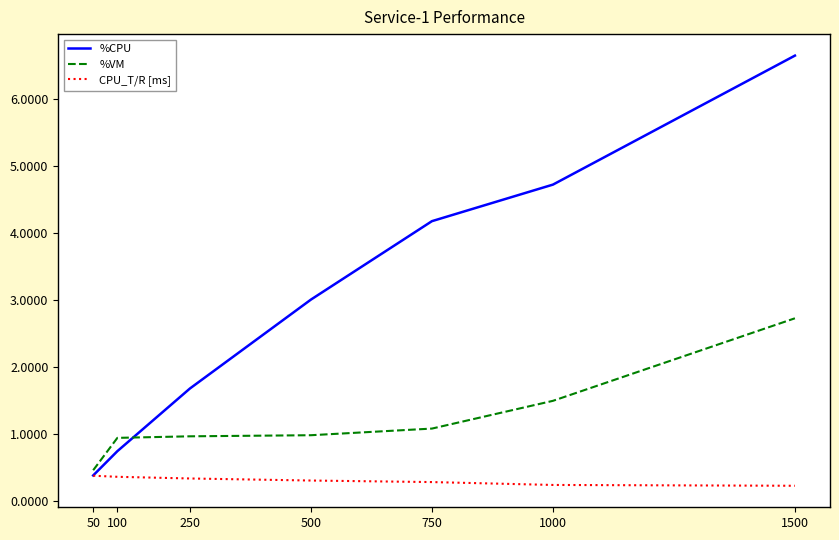

True or false: CPU_T/R [ms] and %VM cross at least once.

False